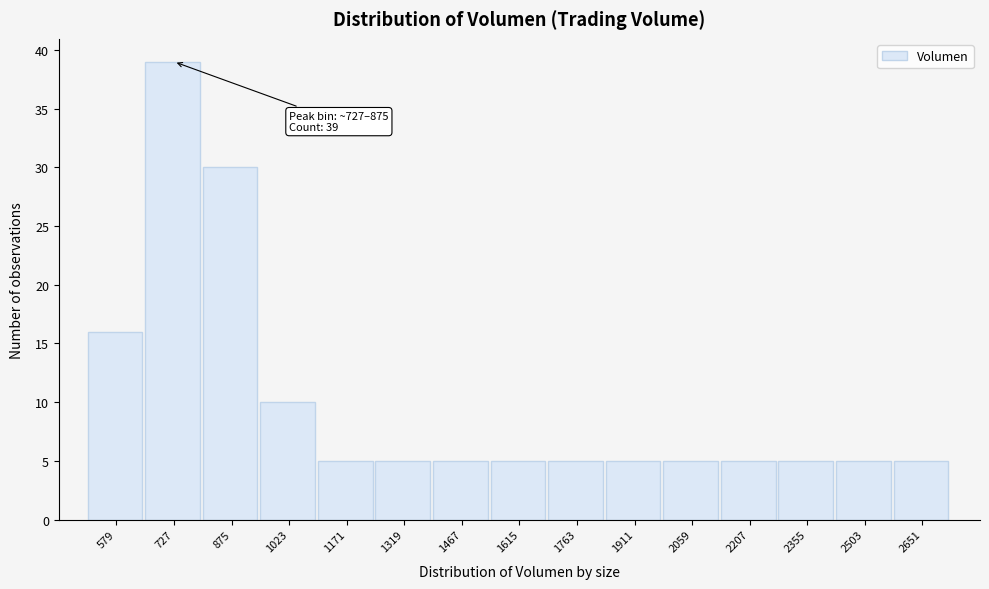

Reading left to right, extract all data points from this chart.

16	39	30	10	5	5	5	5	5	5	5	5	5	5	5